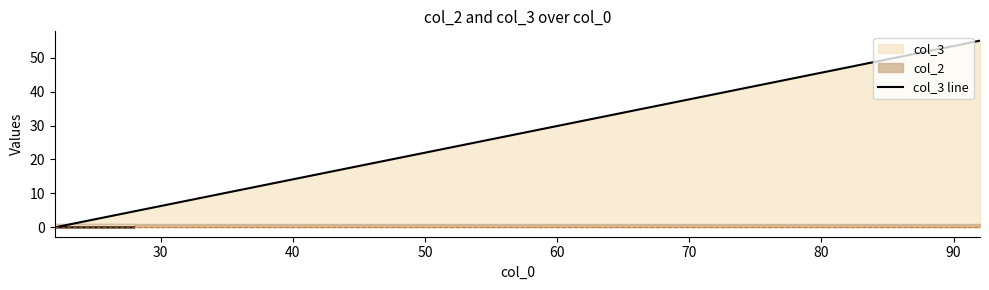

Where is the data nearest to the value 27?

30